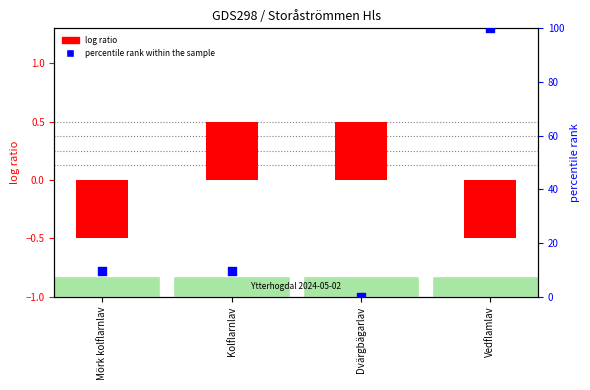

What is the change in value from Mörk kolflarnlav to Vedflamlav?

+90.3